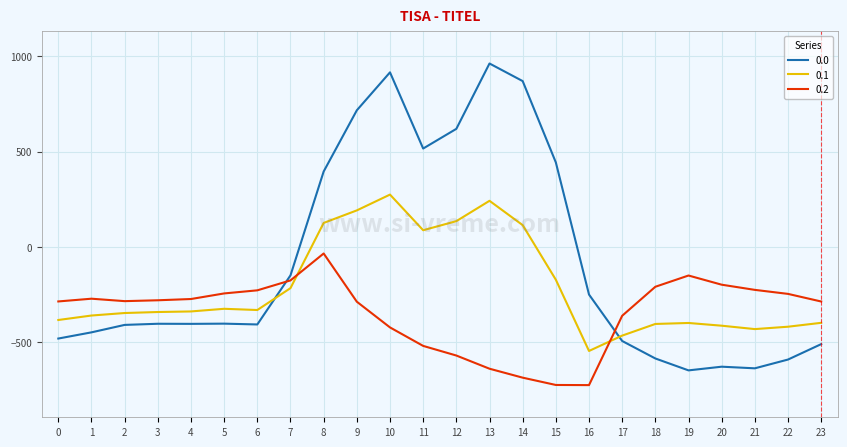

Read the 0.0 value at 3.

-404.4